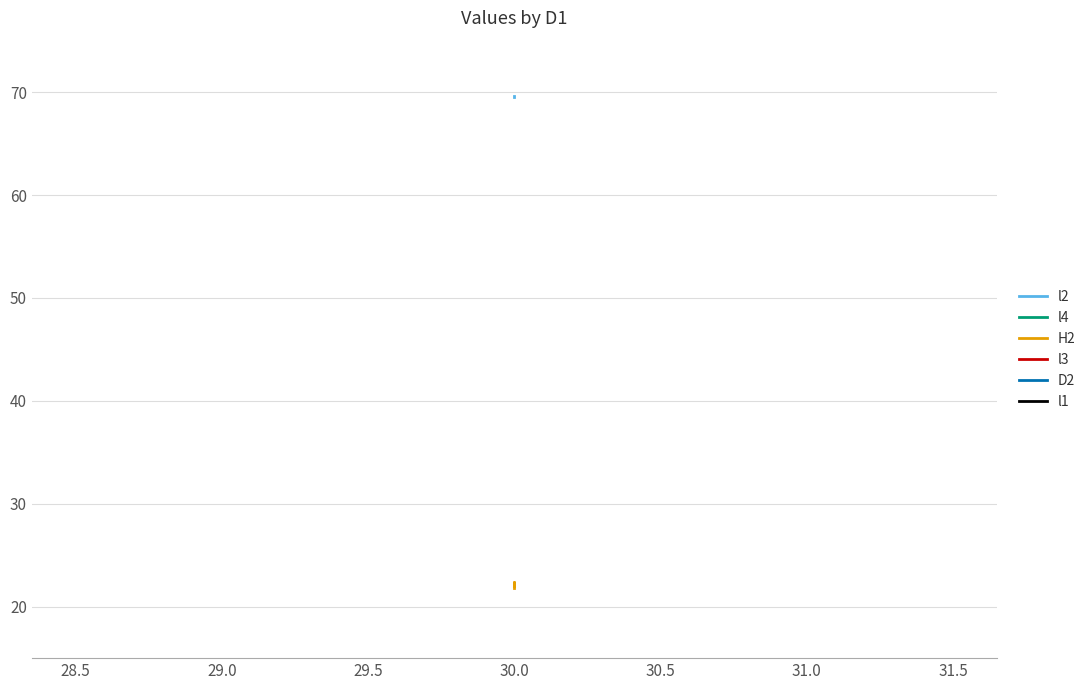

Which category has the highest value in the l4 series?

30.0